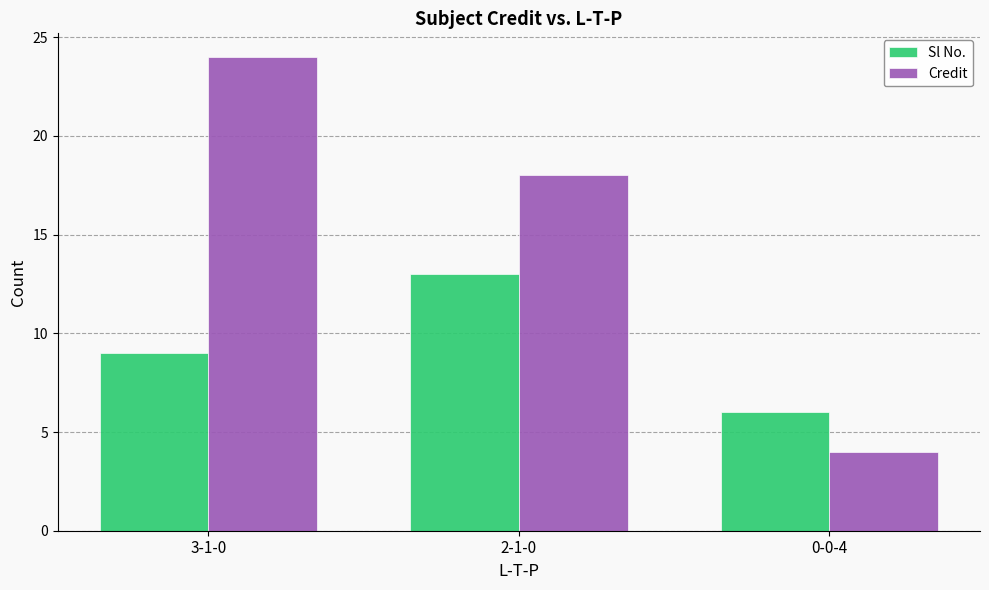

List the series in order of their peak value, highest first.

Credit, Sl No.